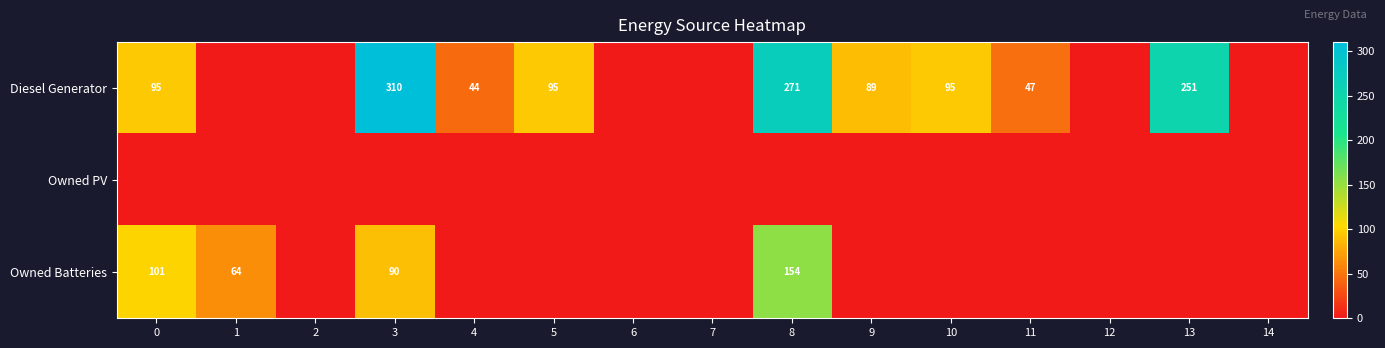

True or false: Diesel Generator has a value of 384 at 13.

False